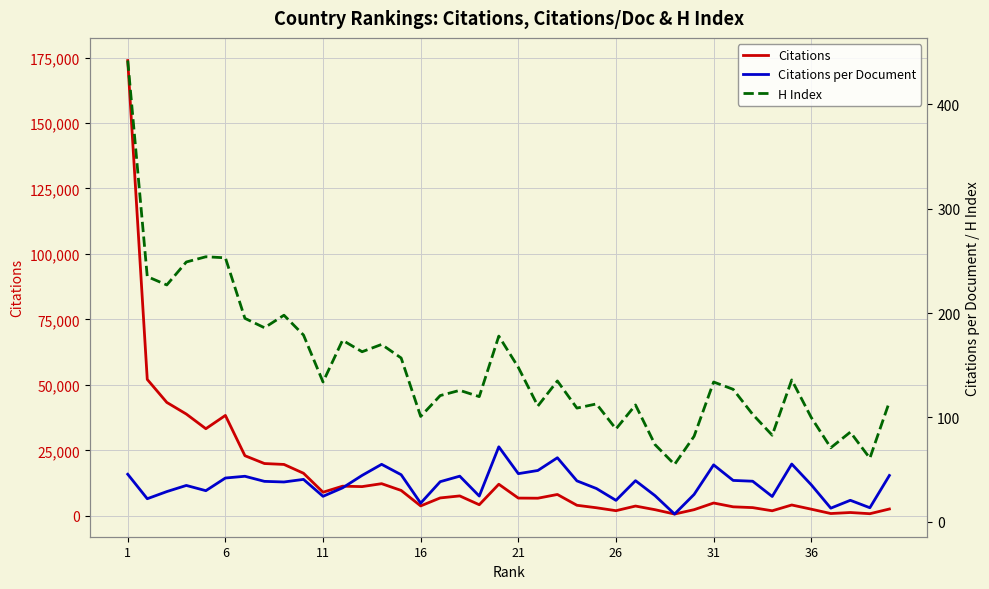

Which series has the largest range (max minus min)?

Citations